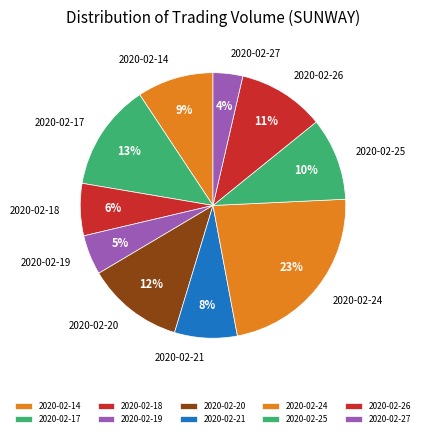

Combined, do 2020-02-27 and 2020-02-25 account for over 50%?

No